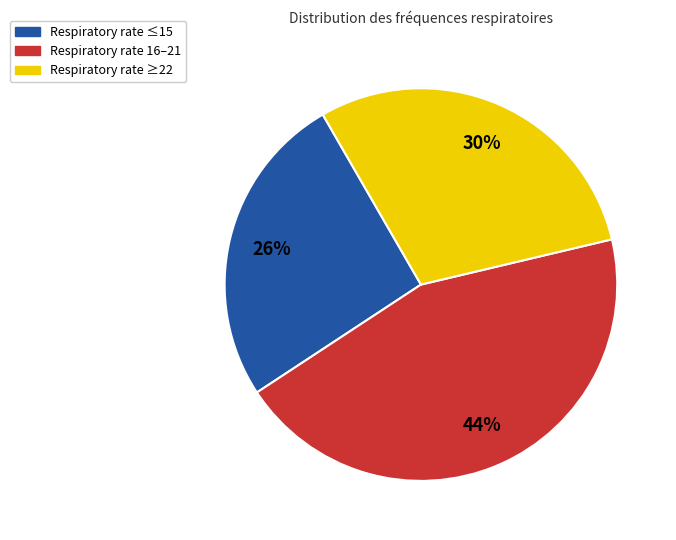

Is there a majority slice in this chart?

No